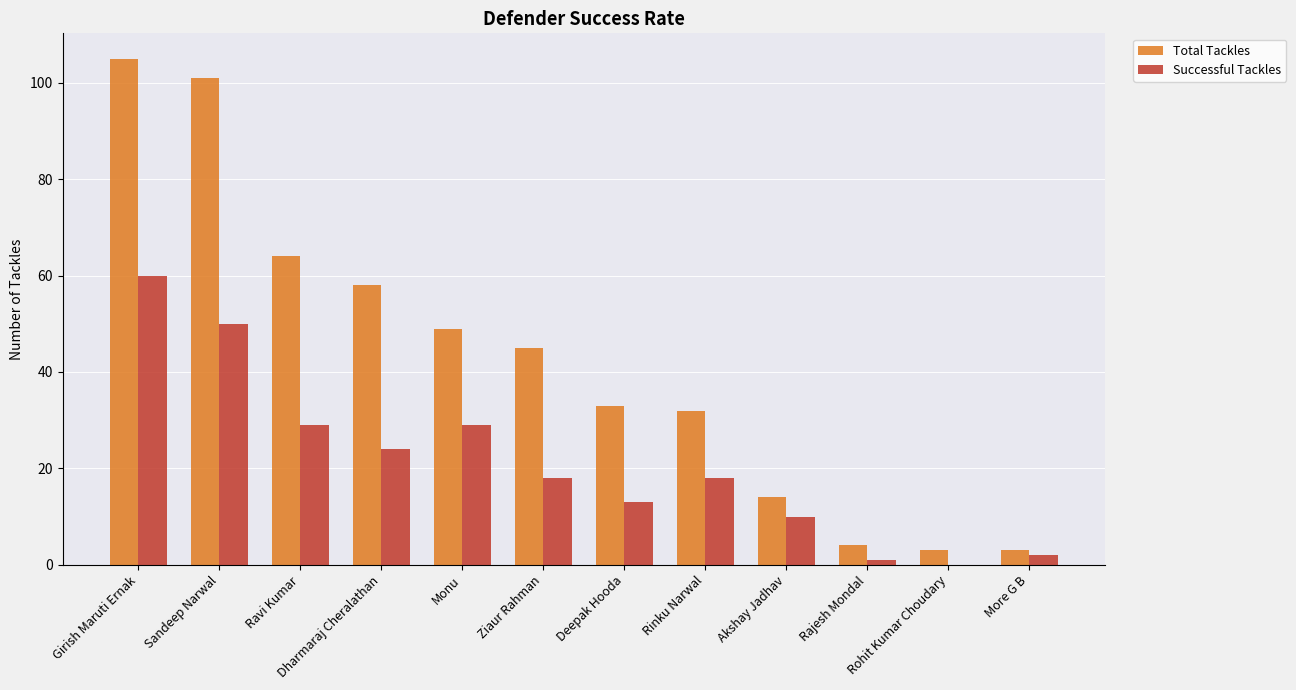

At which category is the sum across all series the highest?

Girish Maruti Ernak